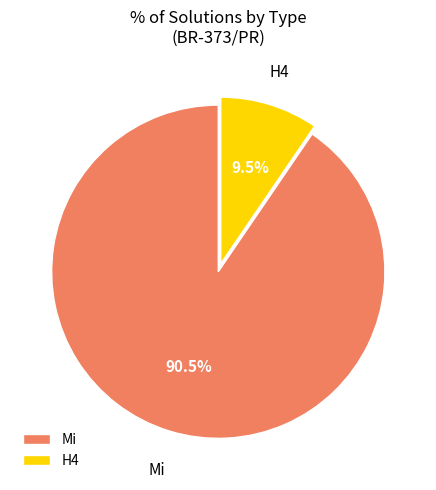

The H4 slice represents 18% of the pie. True or false?

False